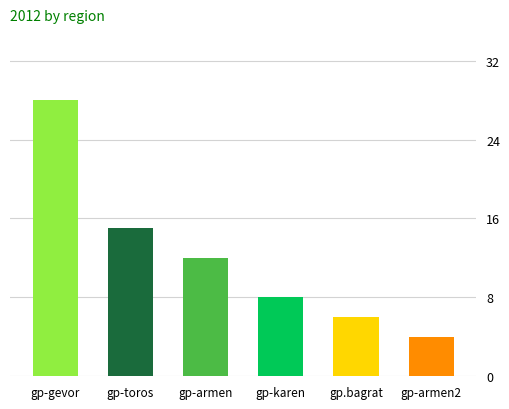

Is it true that the value at gp-armen2 is 4?

True